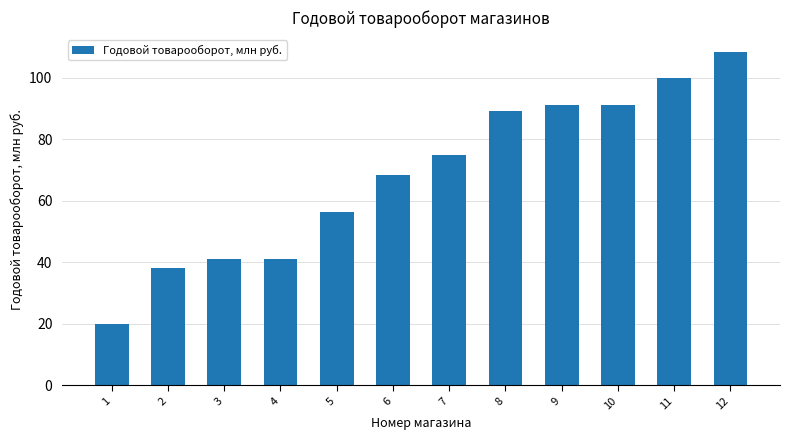

Which label corresponds to the largest value in the chart?

12